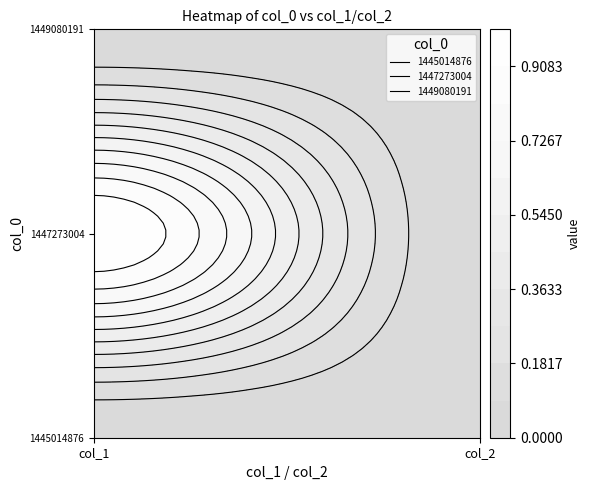

Is the value of 1449080191 at 1 greater than the value of 1447273004 at 1?

No